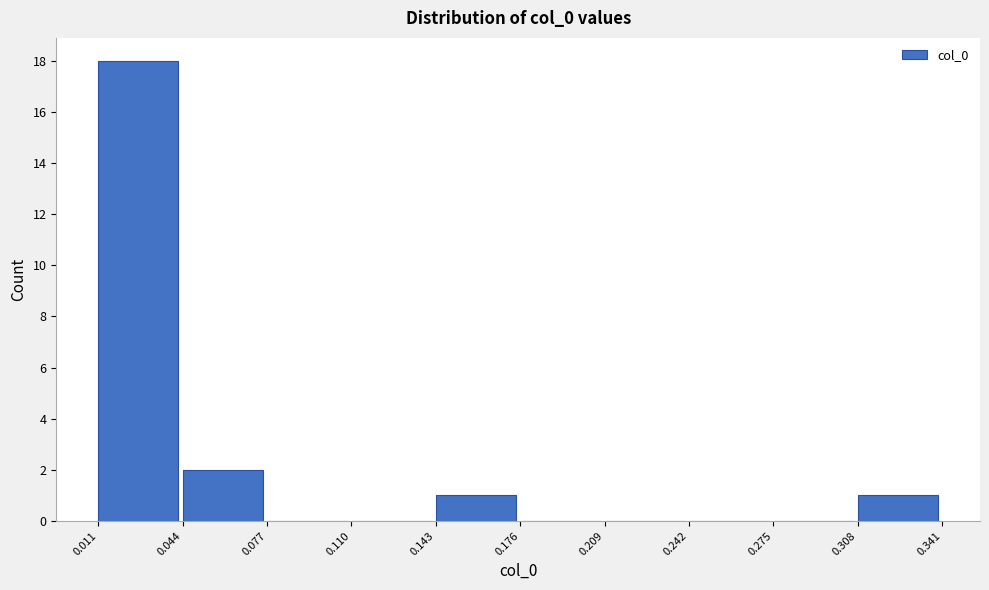

What is the height of the bar covering 0.011 to 0.044 on the x-axis? The values are not printed on the chart, so give them approximately, as read against the axis.

18